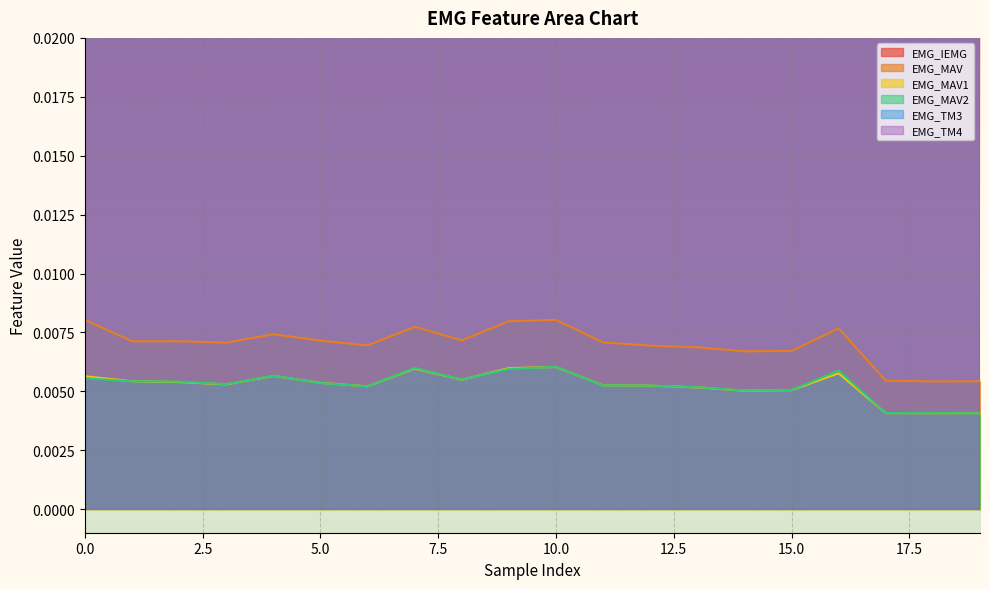

What are all the series names shown in the legend?

EMG_IEMG, EMG_MAV, EMG_MAV1, EMG_MAV2, EMG_TM3, EMG_TM4